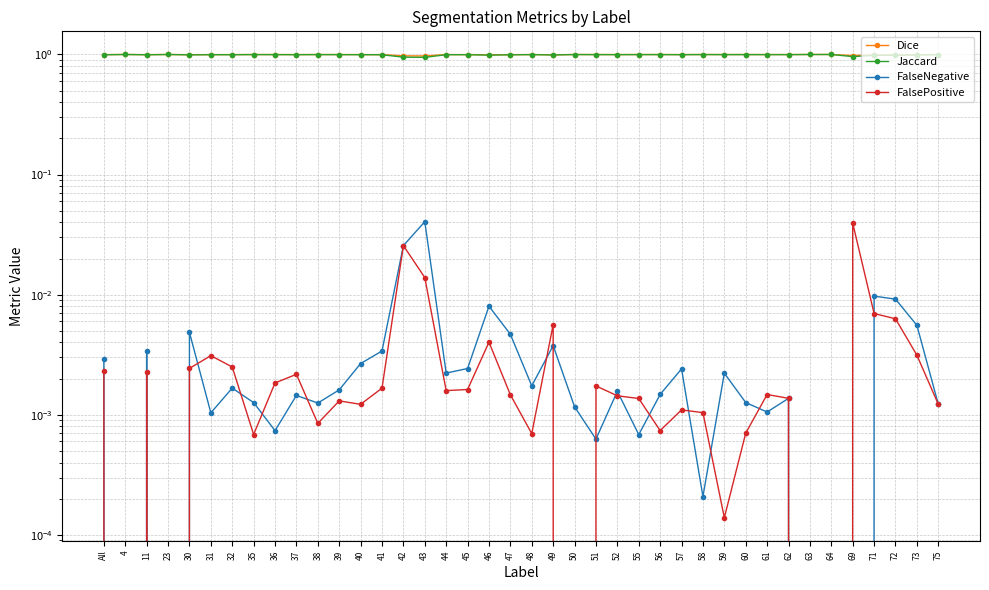

True or false: FalseNegative has a value of 0.0 at 75.

False